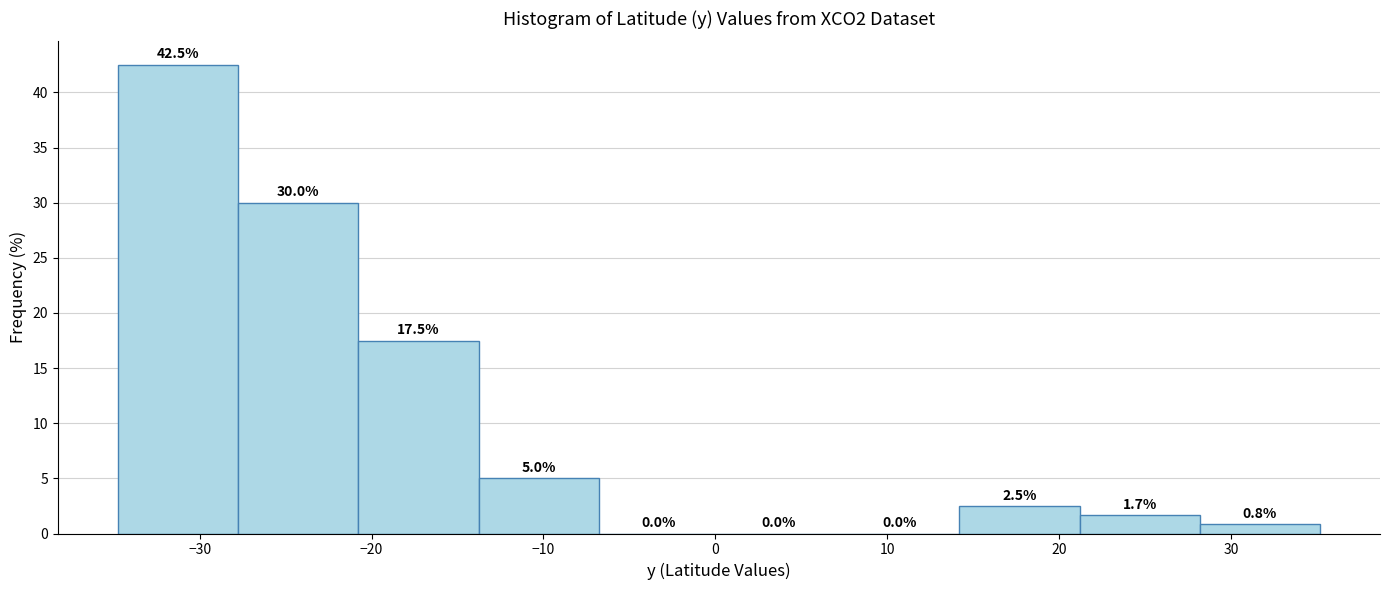

Reading left to right, transcribe this chart: for each bar, give the range it covers on the x-axis and its height. The bar edges are not printed on the chart, so give them approximately, as read against the axis.

-35 to -28: 42.5
-28 to -21: 30.0
-21 to -14: 17.5
-14 to -7: 5.0
-7 to 0: 0.0
0 to 7: 0.0
7 to 14: 0.0
14 to 21: 2.5
21 to 28: 1.7
28 to 35: 0.8